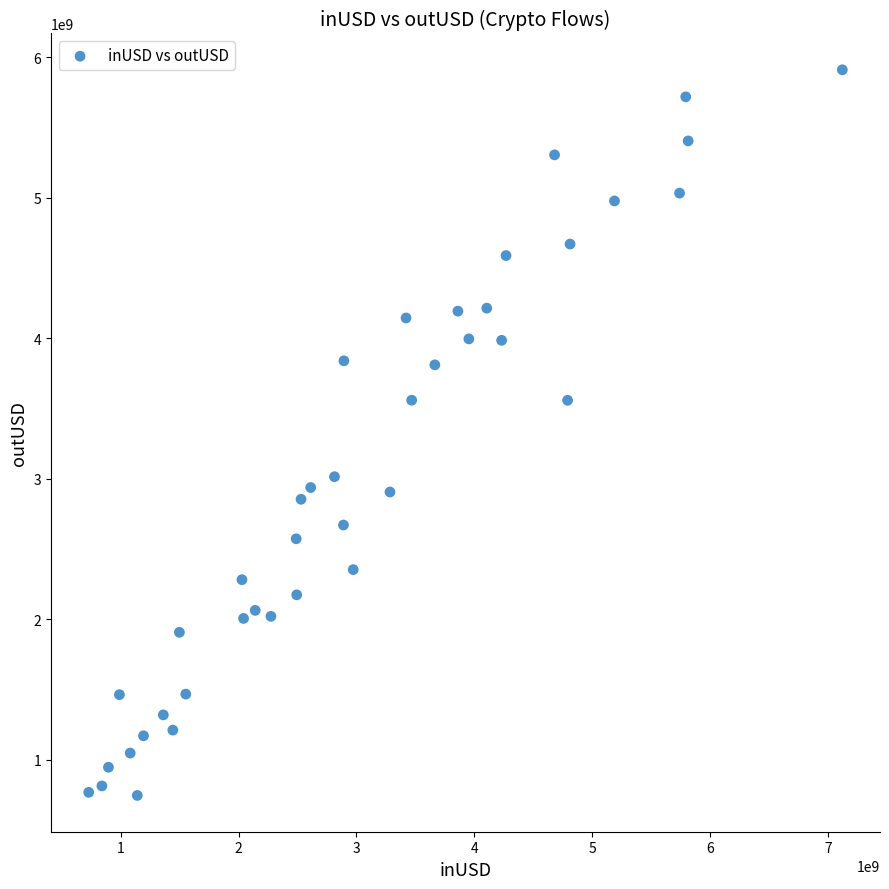

What is the range of Y values (max minus min)?

5164110773.5